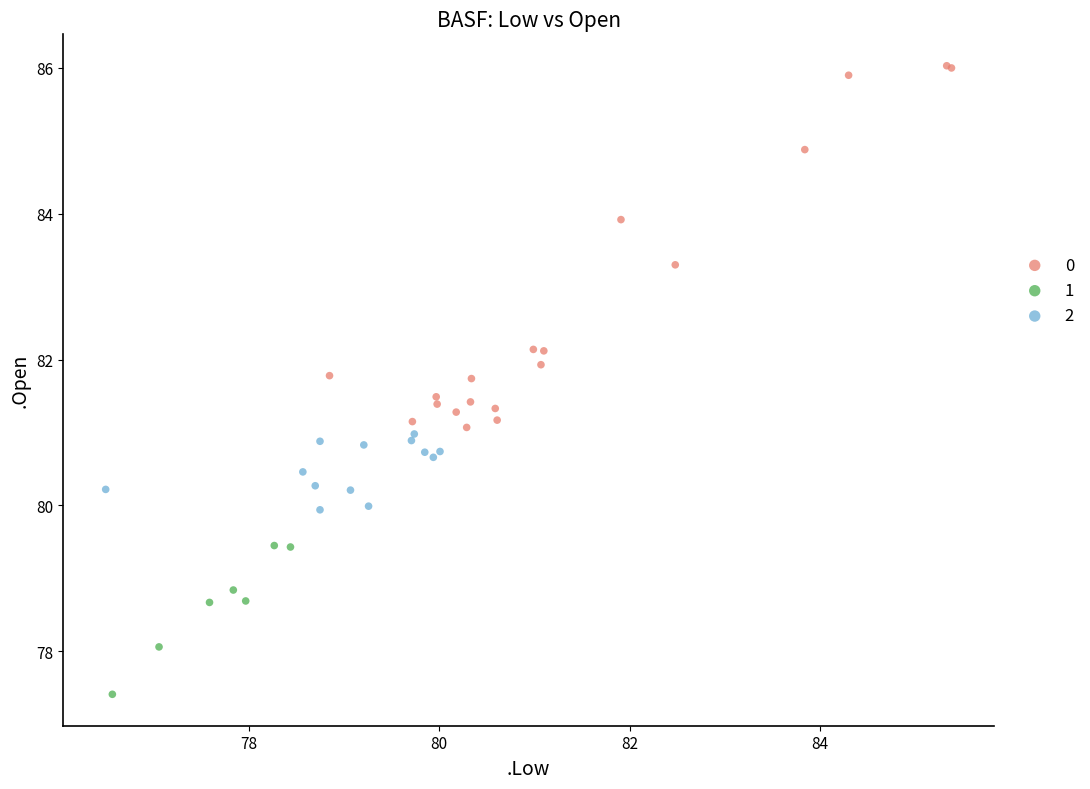

What are all the series names shown in the legend?

0, 1, 2